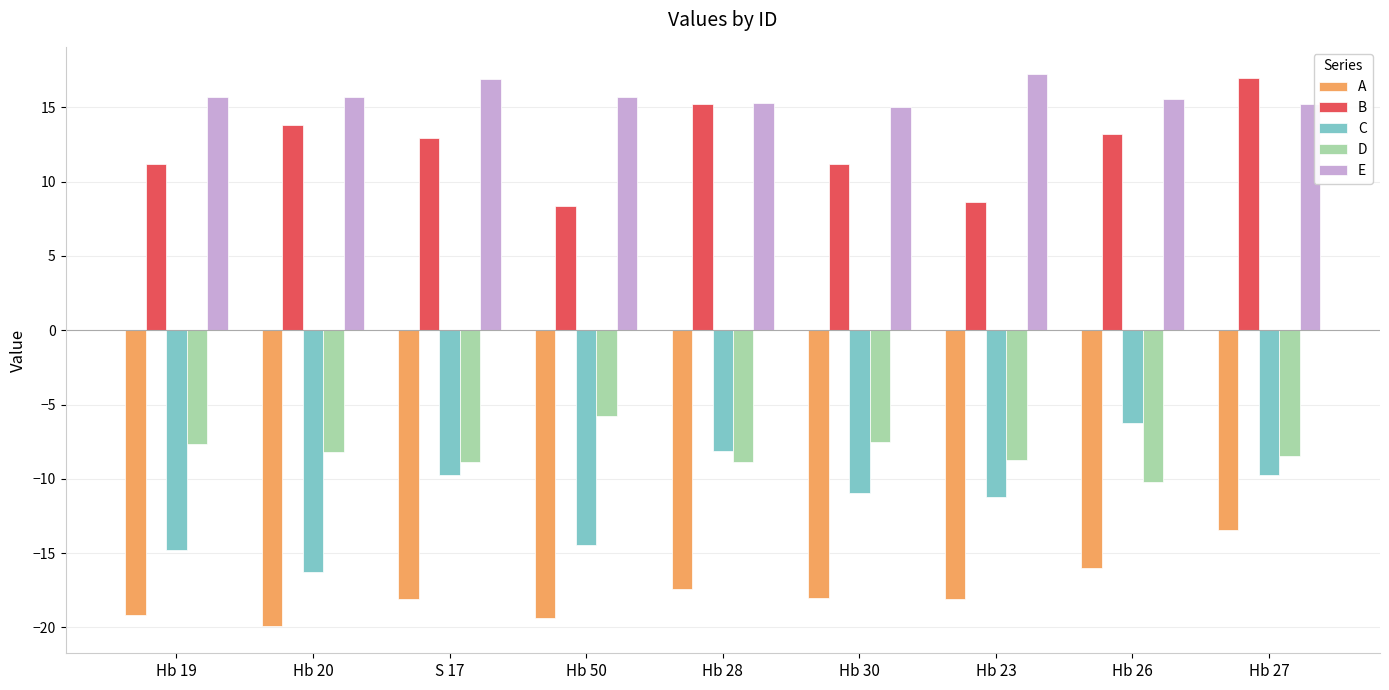

What is the value of the C bar at the 7th from the left?

-11.2